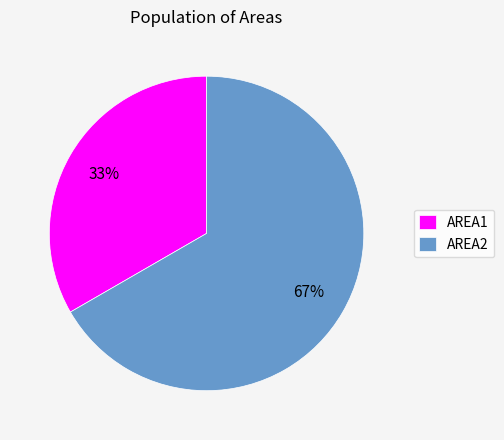

To the nearest percent, what is the combined percentage of AREA2 and AREA1?

100%